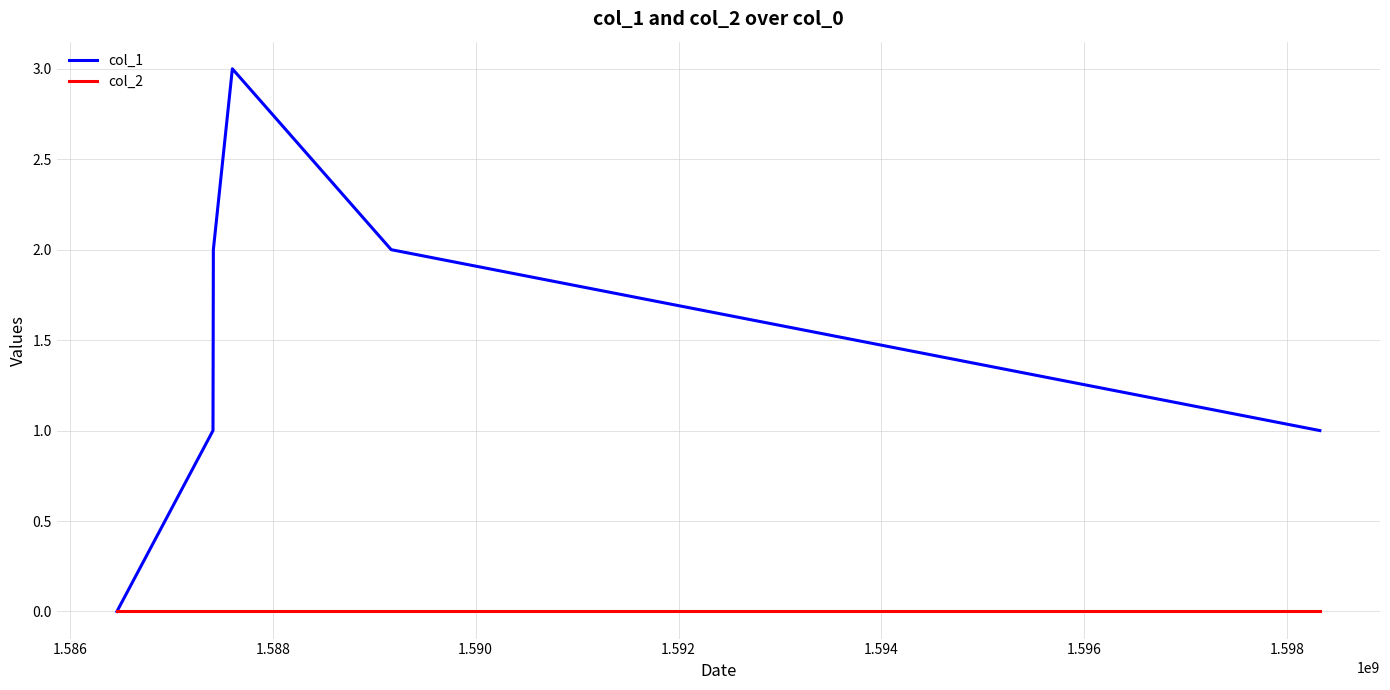

Which series has the largest total across all categories?

col_1